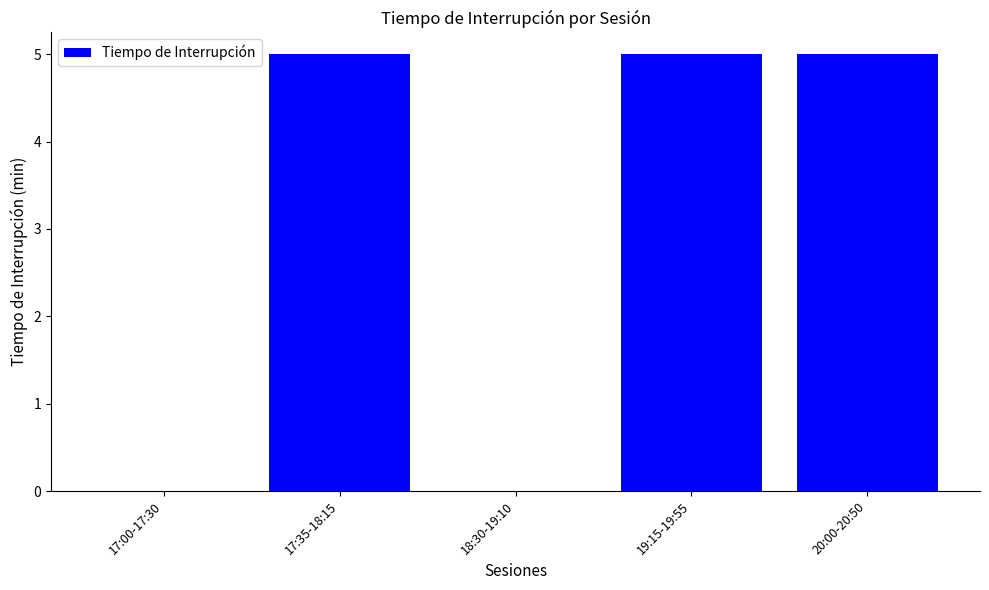

Count the number of categories in the chart.

5